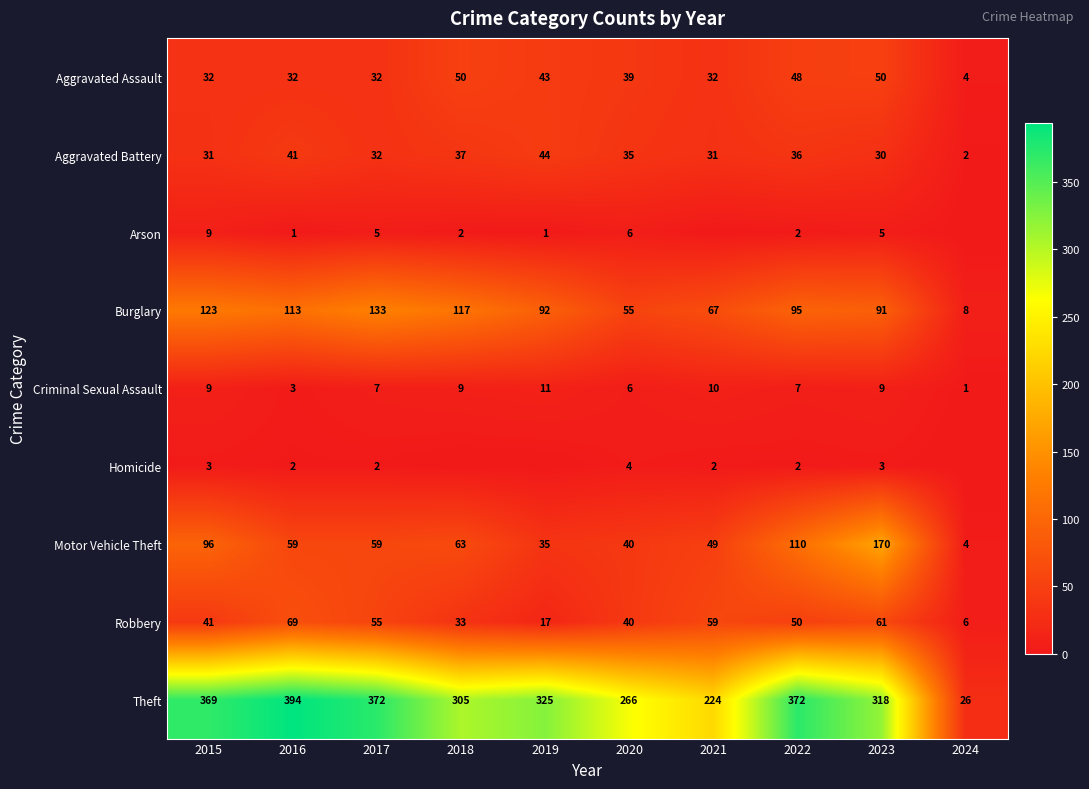

What is the greatest value displayed?

394